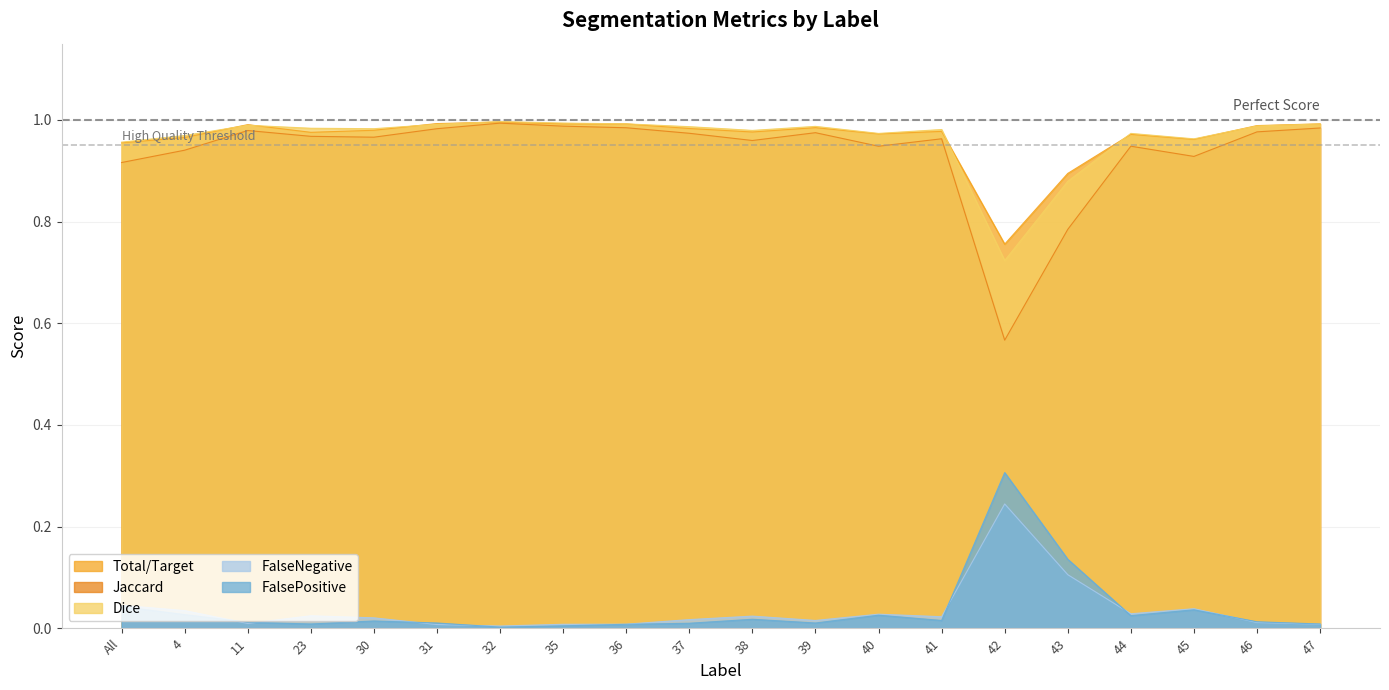

What is the total value across all series at 46?

3.0